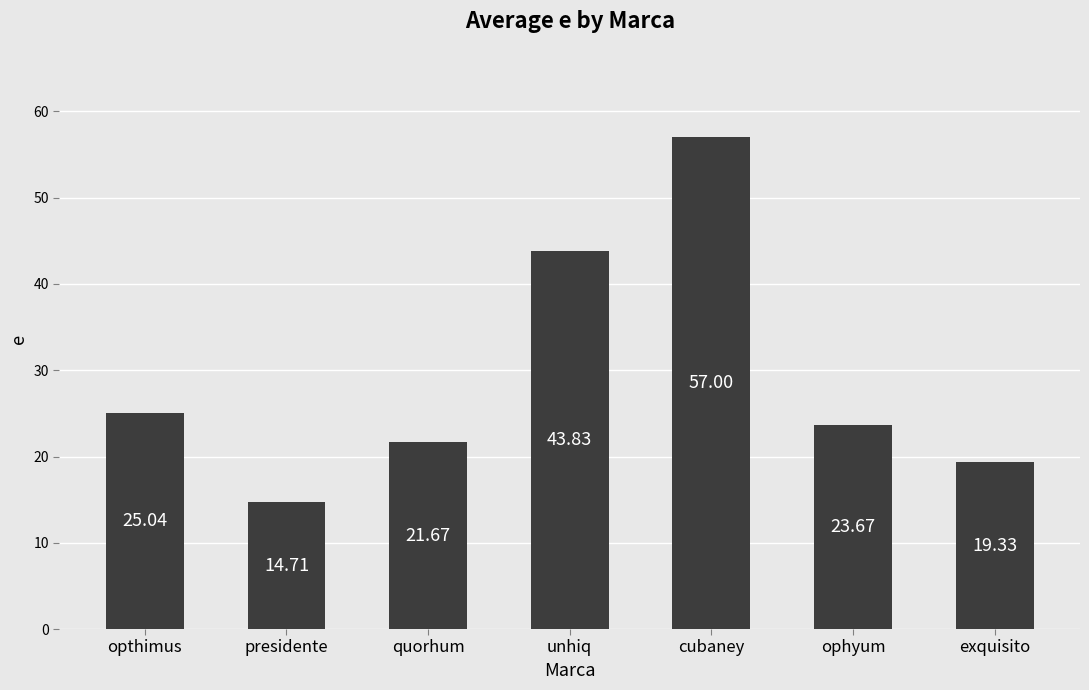

At which label does the data first exceed 23?

opthimus